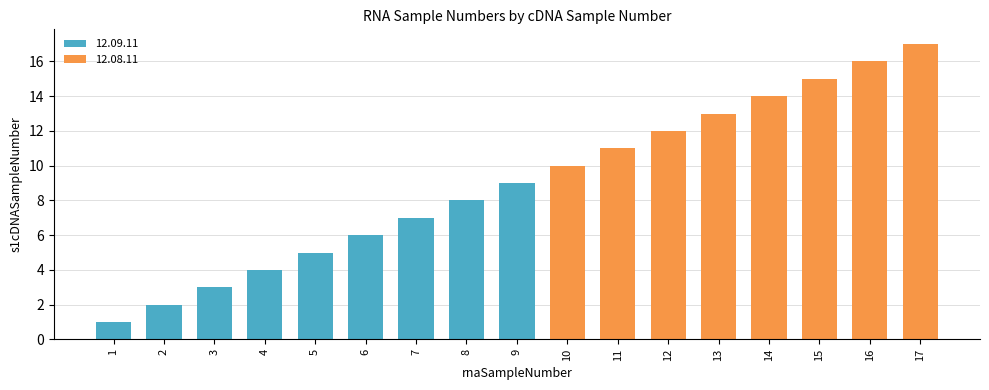

List the labels in order of value, largest first.

17, 16, 15, 14, 13, 12, 11, 10, 9, 8, 7, 6, 5, 4, 3, 2, 1